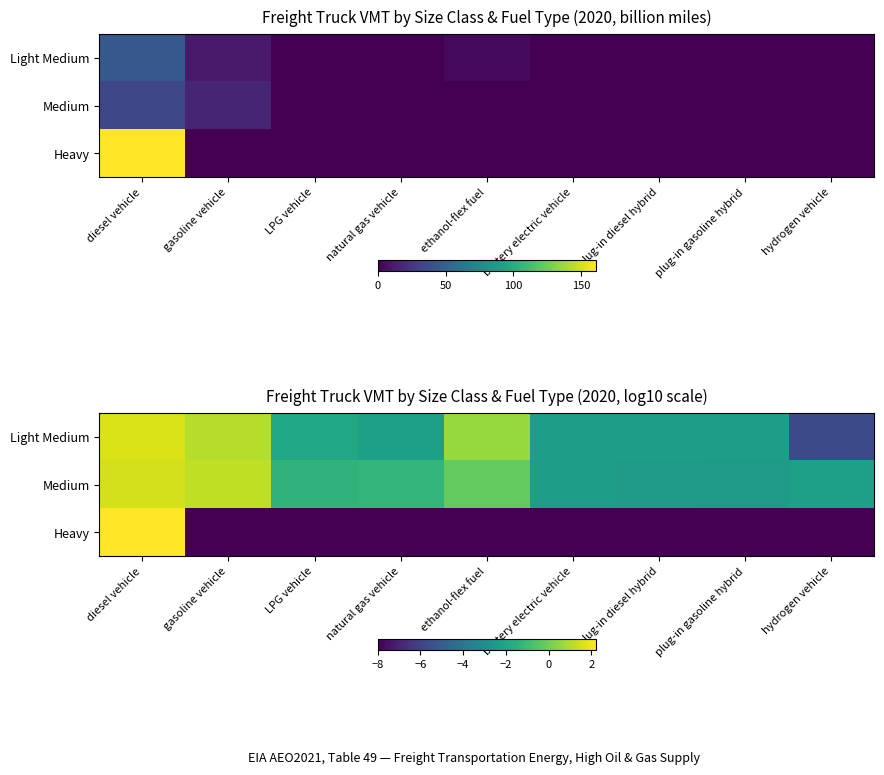

How many data points in Medium are less than -1?

6